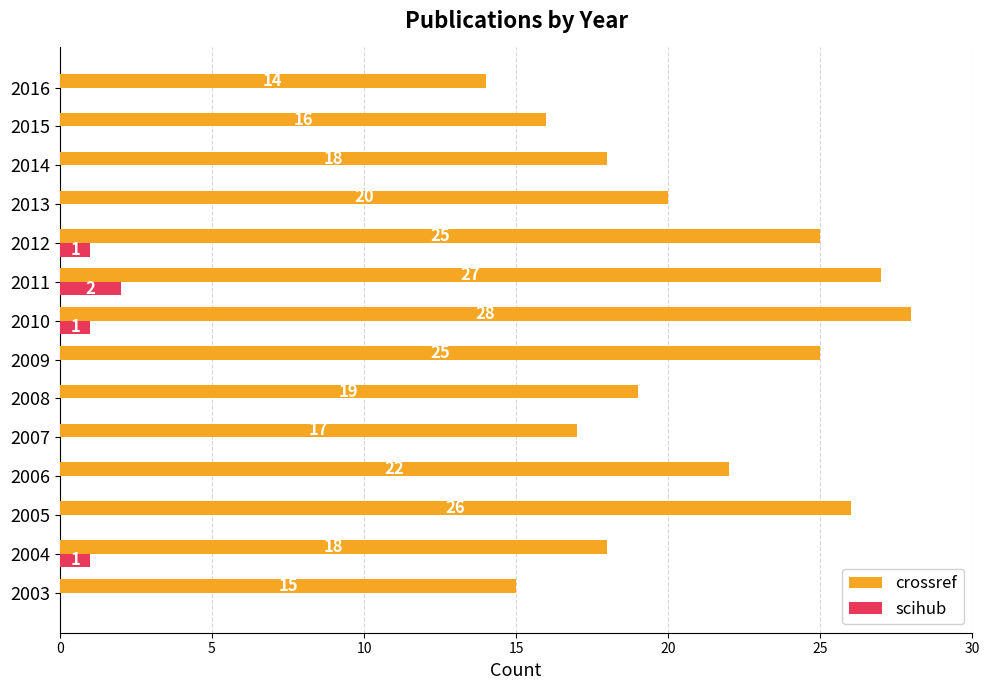

True or false: scihub has a value of 1 at 2008.

False